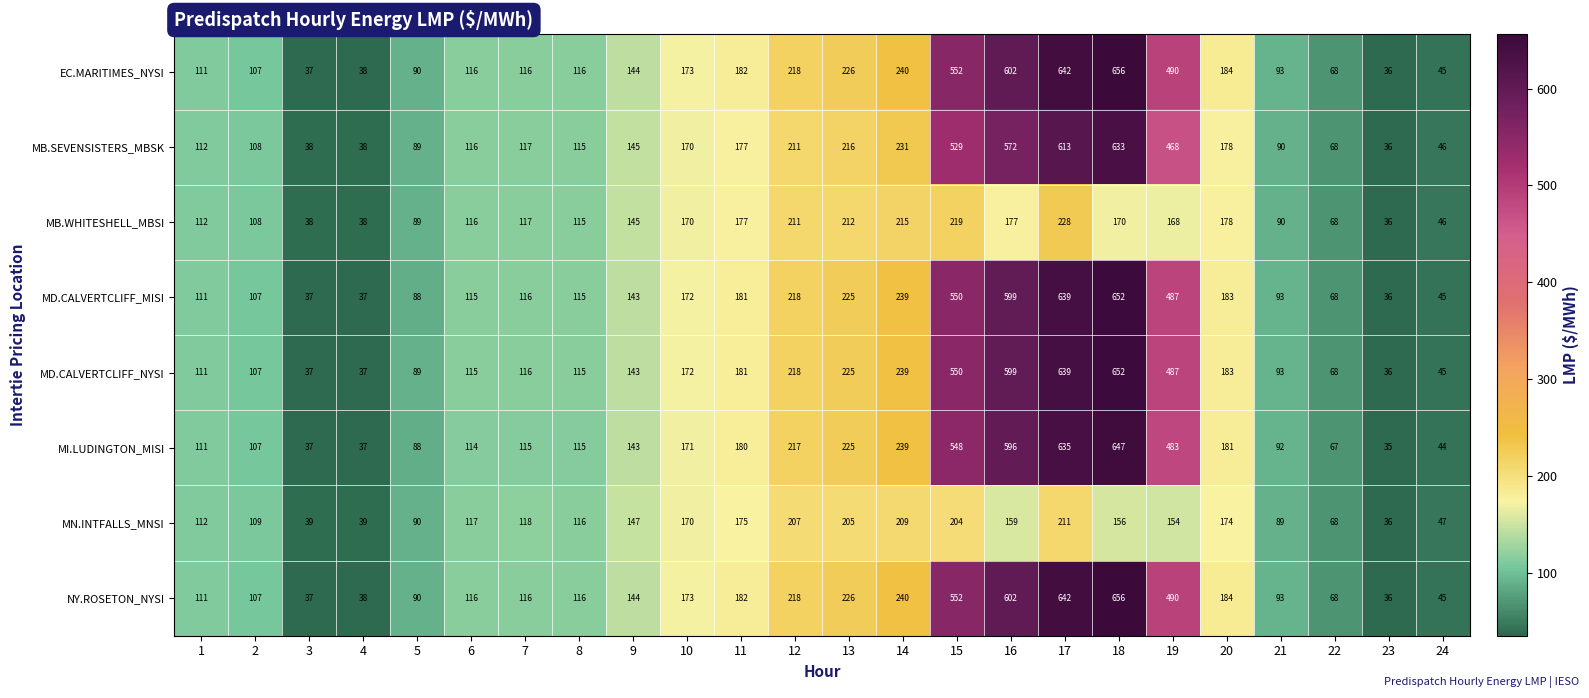

Which category has the highest value in the MD.CALVERTCLIFF_NYSI series?

18